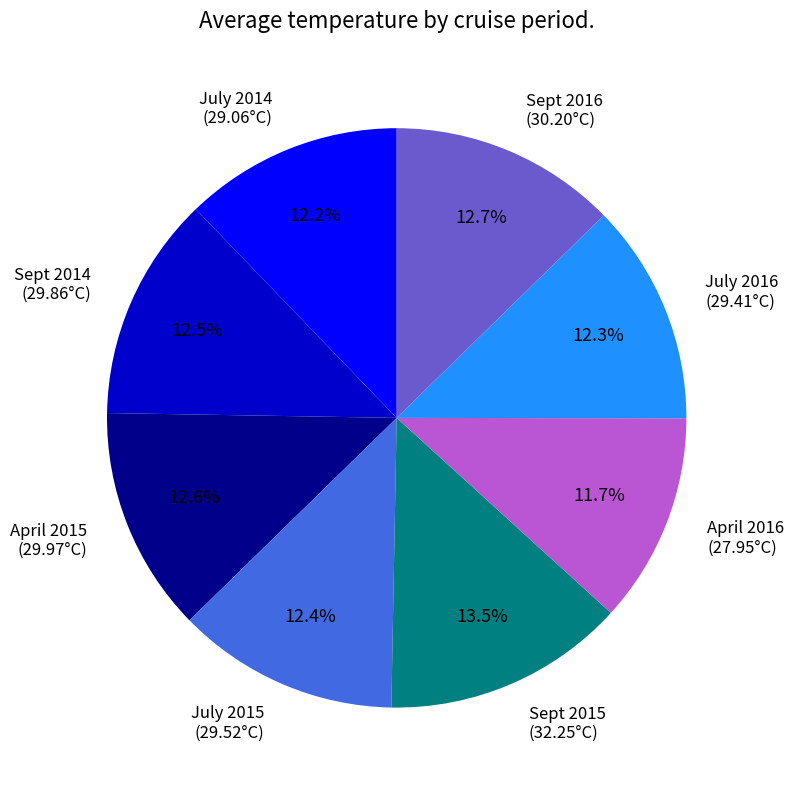

What is the ratio of the value at Sept 2014 to the value at July 2016?

1.0